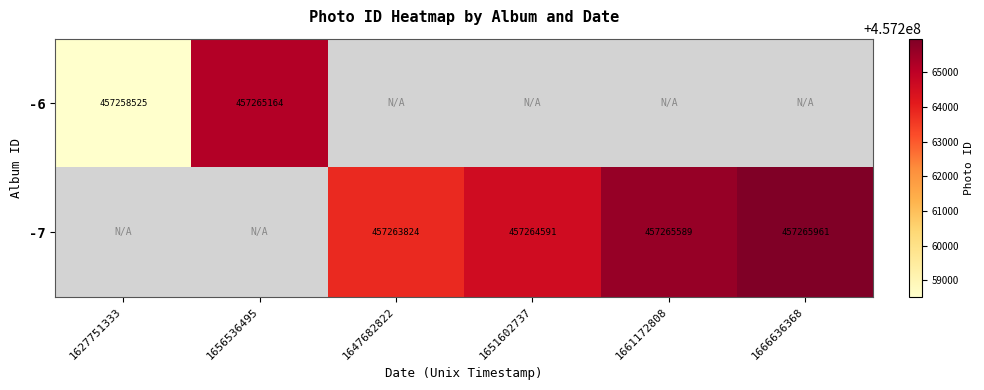

True or false: -7 has a value of 208868952.2 at 1647682822.

False